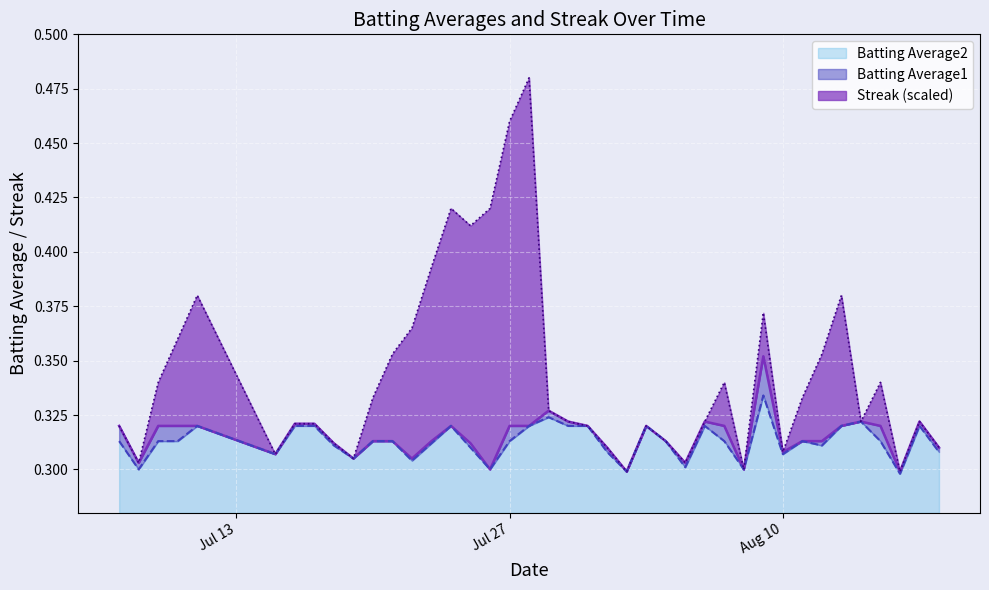

How many interior local peaks does the Batting Average2 series have?

9